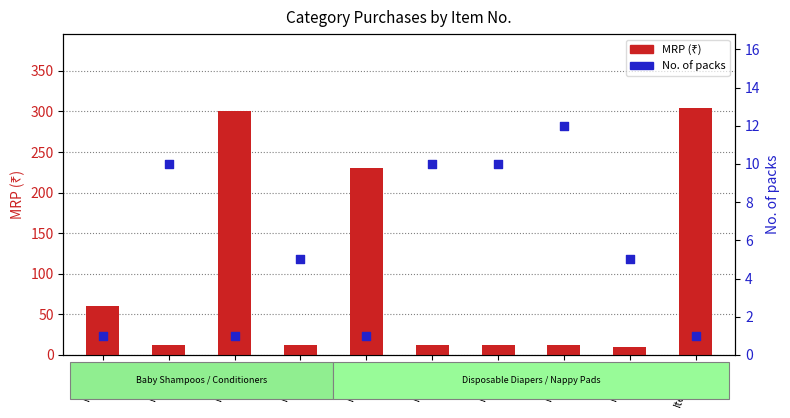

Which series reaches the minimum Y coordinate?

No. of packs